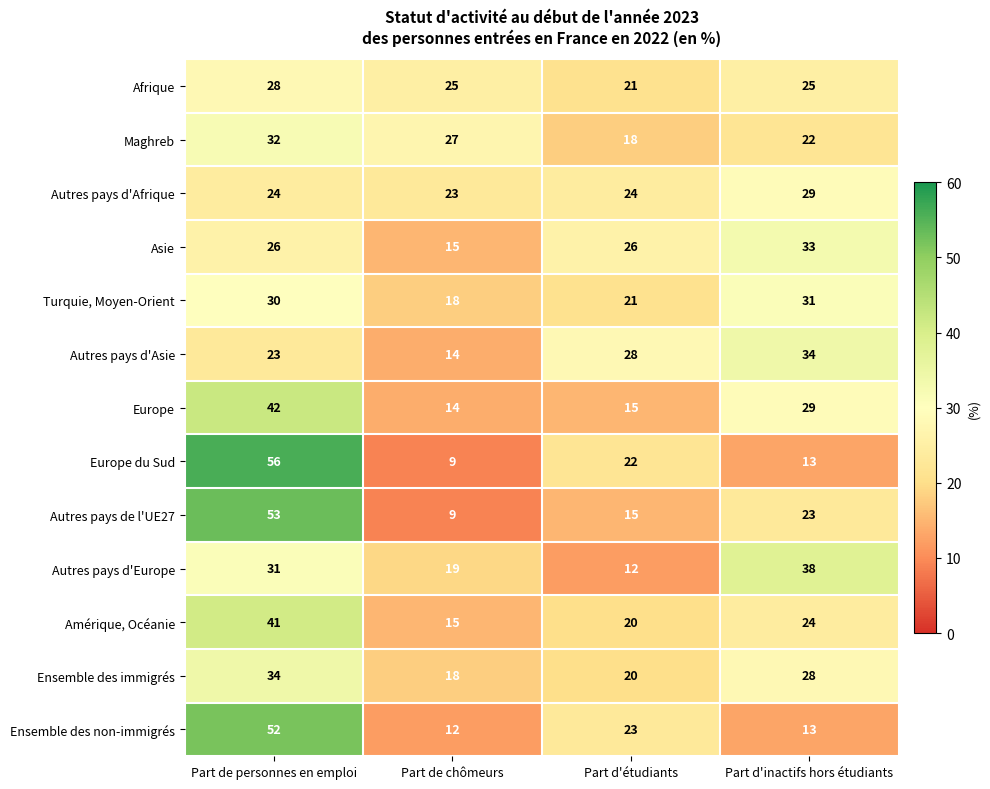

List the labels in order of Turquie, Moyen-Orient value, smallest first.

Part de chômeurs, Part d'étudiants, Part de personnes en emploi, Part d'inactifs hors étudiants